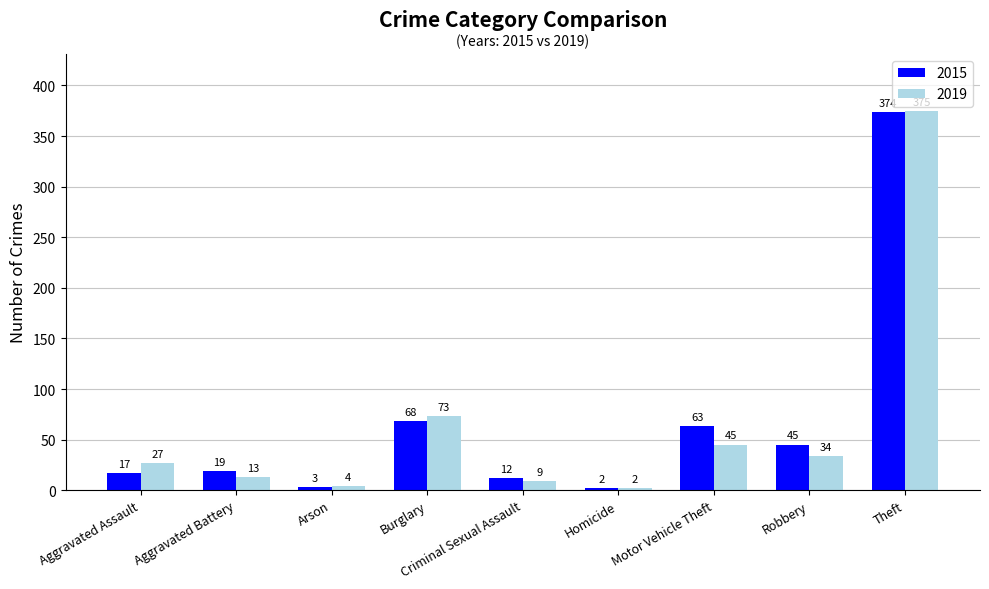

Reading left to right, extract all data points from this chart.

2015: Aggravated Assault=17	Aggravated Battery=19	Arson=3	Burglary=68	Criminal Sexual Assault=12	Homicide=2	Motor Vehicle Theft=63	Robbery=45	Theft=374
2019: Aggravated Assault=27	Aggravated Battery=13	Arson=4	Burglary=73	Criminal Sexual Assault=9	Homicide=2	Motor Vehicle Theft=45	Robbery=34	Theft=375